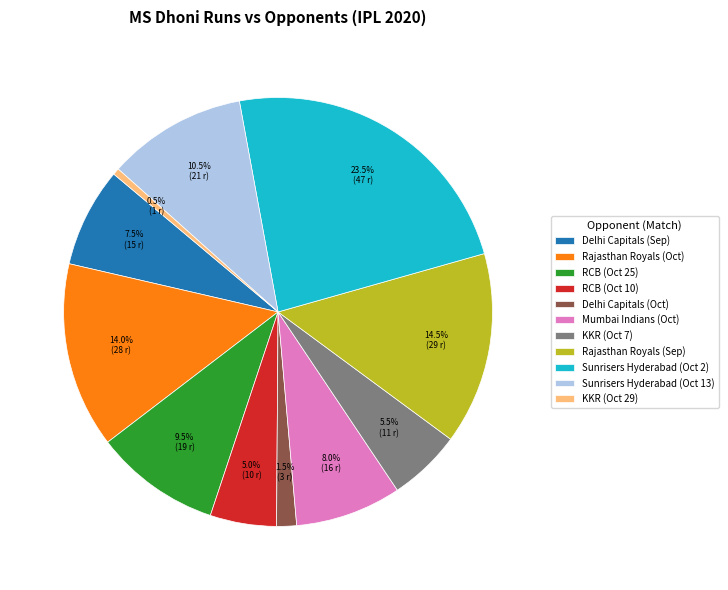

Between Delhi Capitals (Sep) and Sunrisers Hyderabad (Oct 2), which is larger?

Sunrisers Hyderabad (Oct 2)